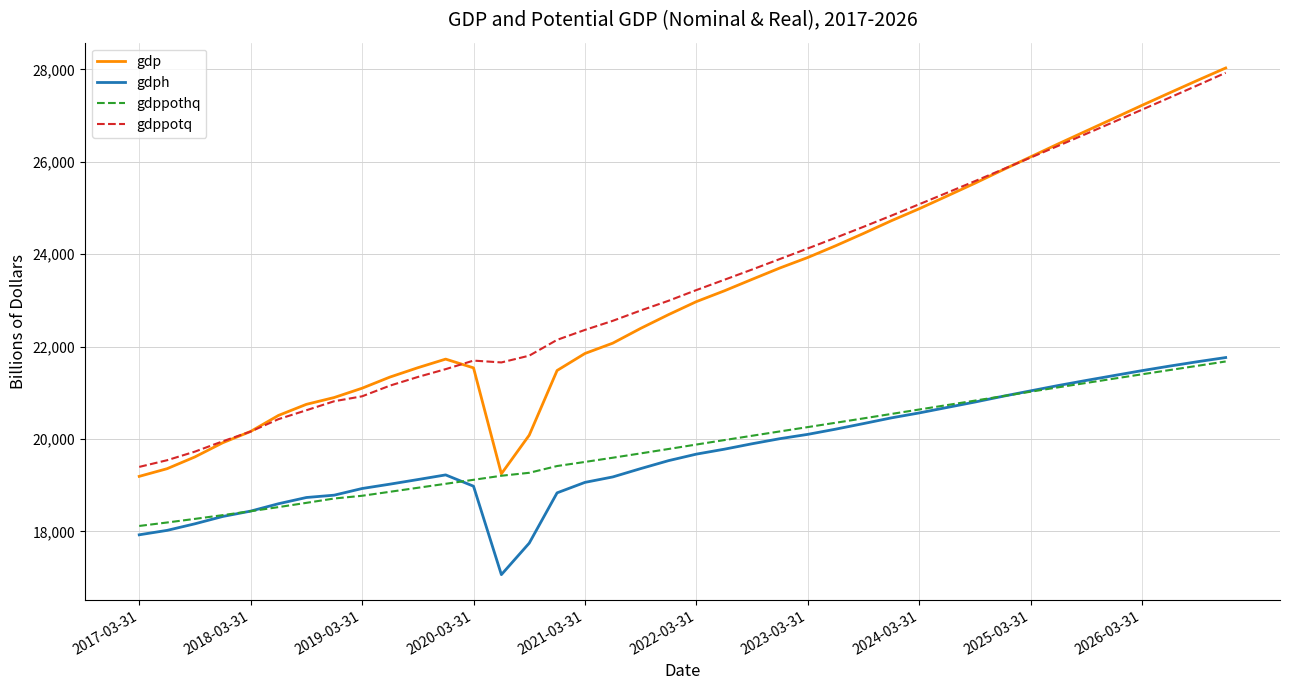

What is the maximum value for gdppothq?

21677.8